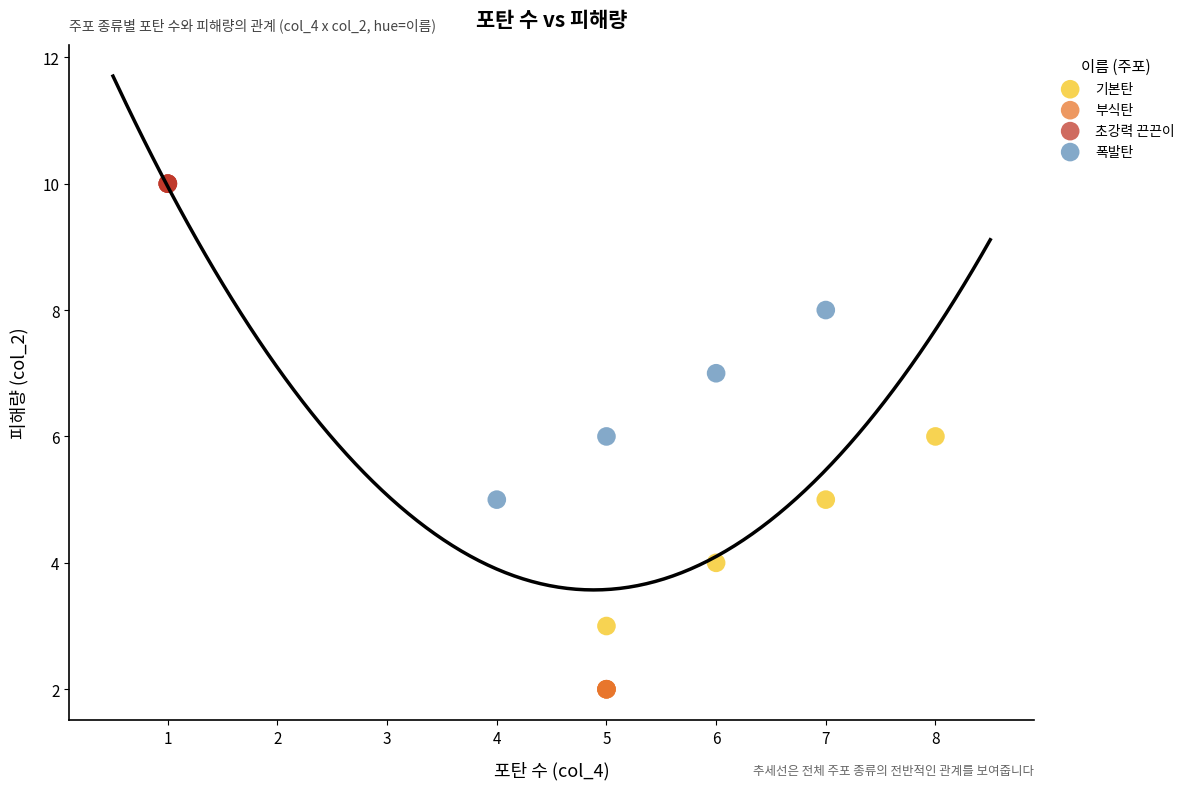

Which series reaches the minimum Y coordinate?

부식탄